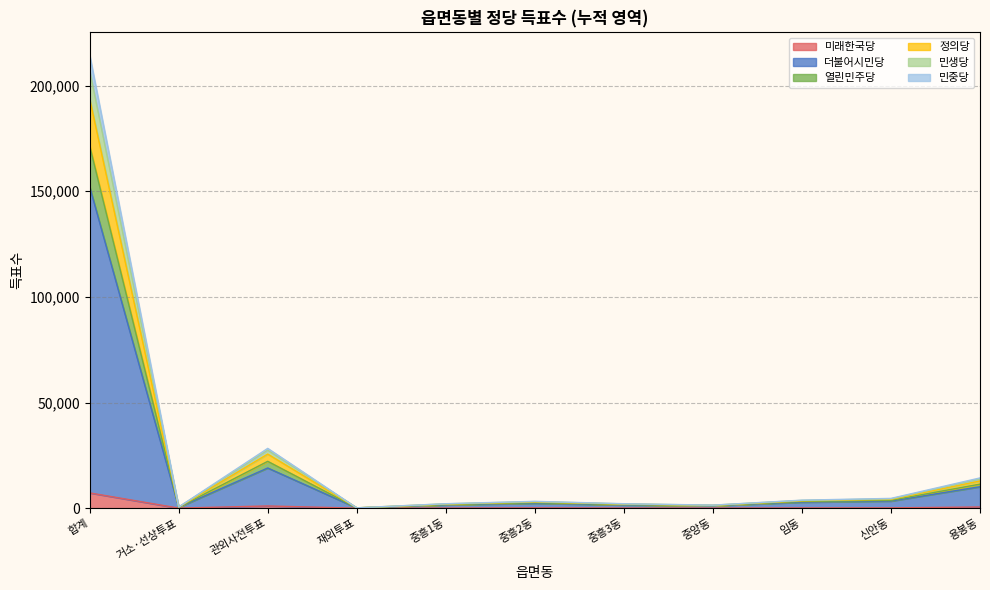

What is the sum of all 민생당 values?

275219